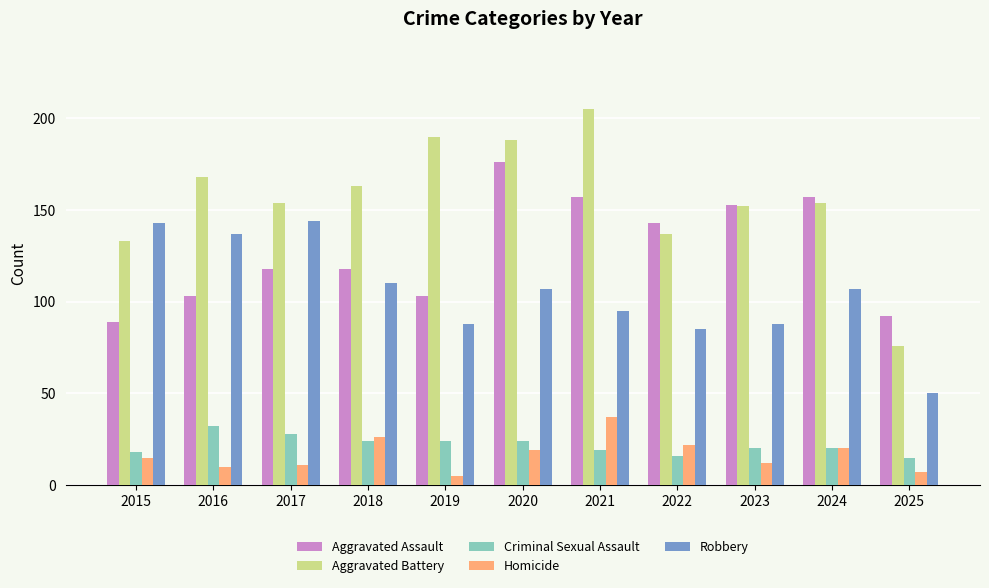

What is the lowest value of the Robbery series?

50